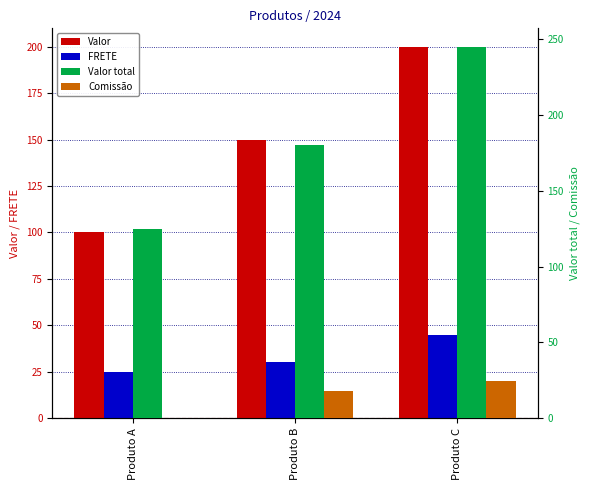

At how many categories does at least one series exceed 93?

3